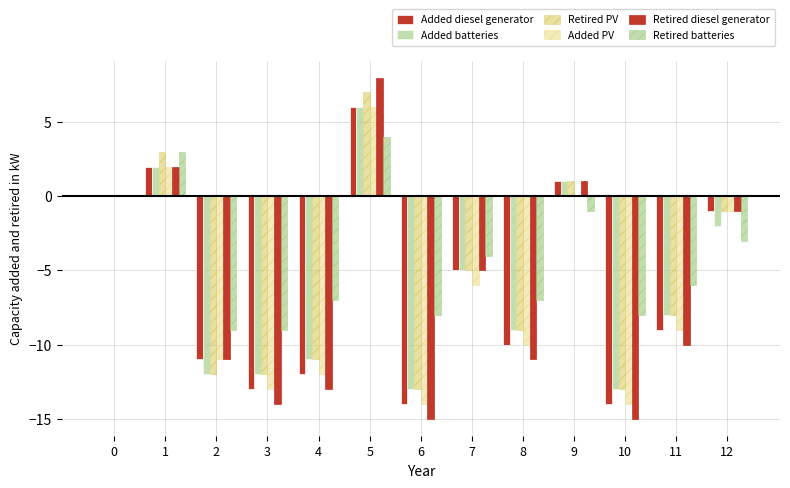

True or false: Retired PV has a value of 3 at 1.

True